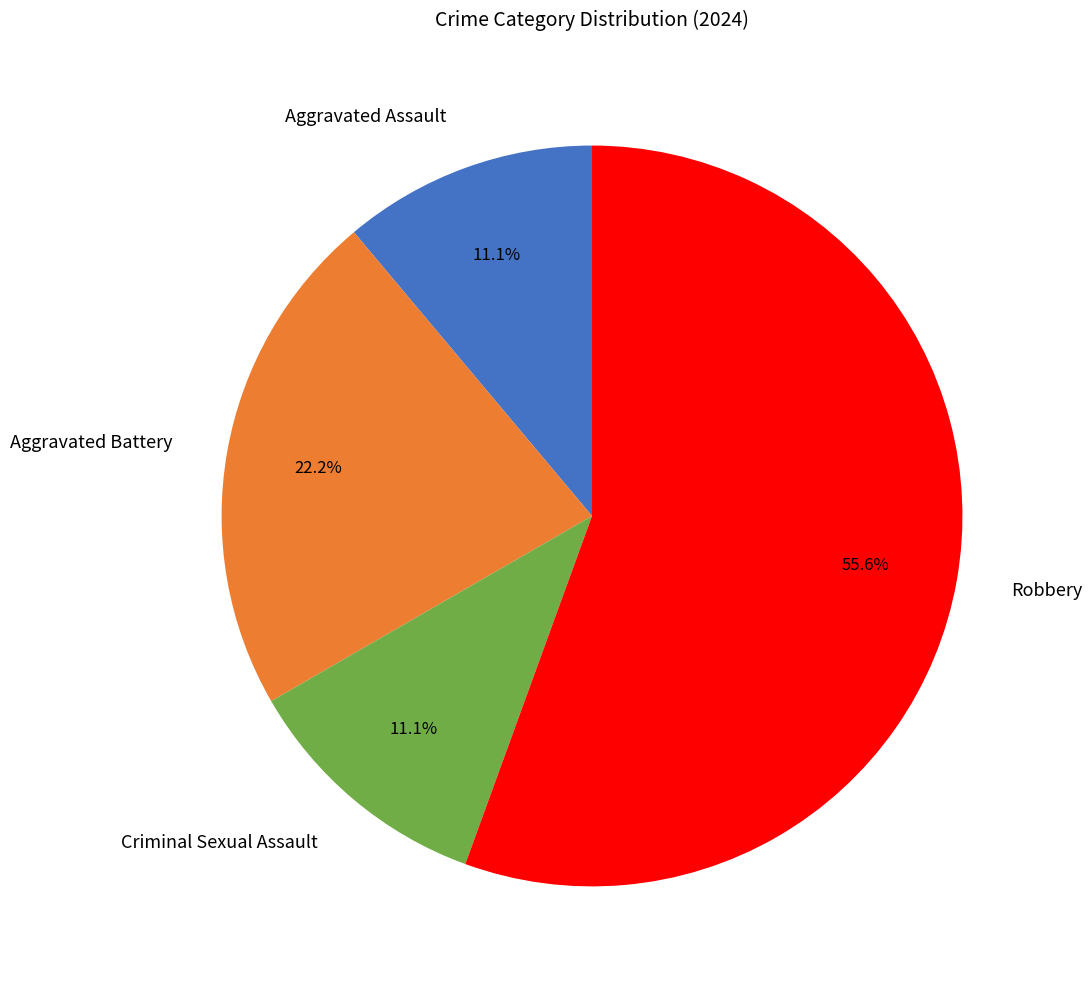

Which category has the biggest portion of the pie?

Robbery